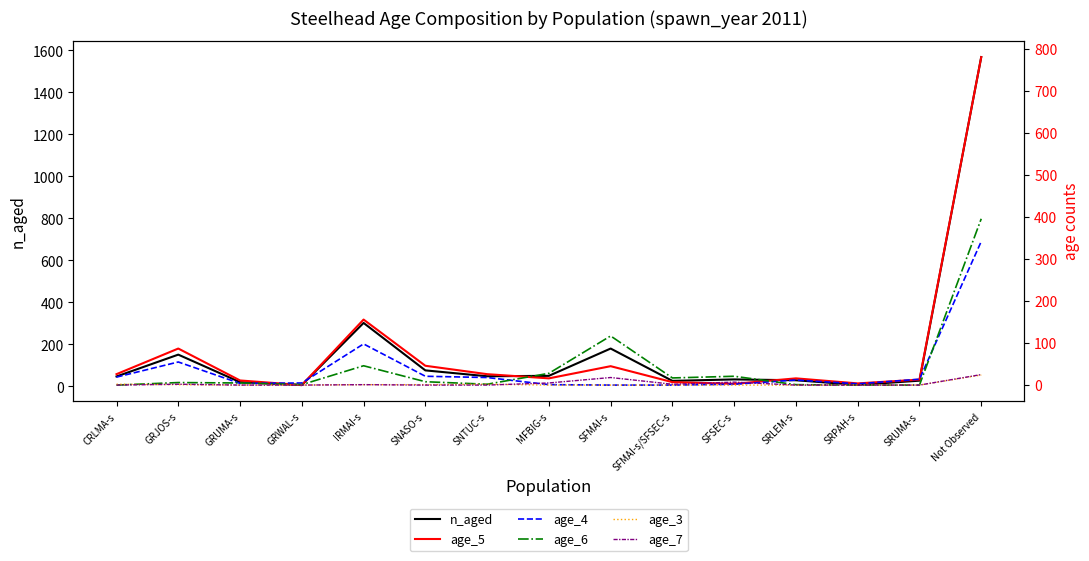

How many values in the age_6 series exceed 6?

7